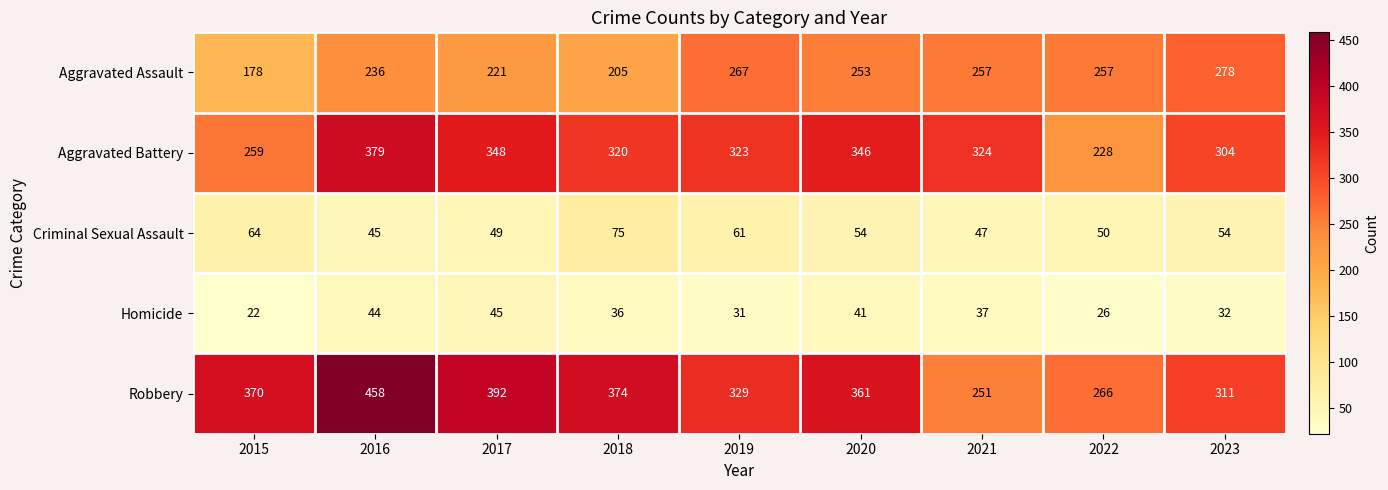

Which series has the largest total across all categories?

Robbery